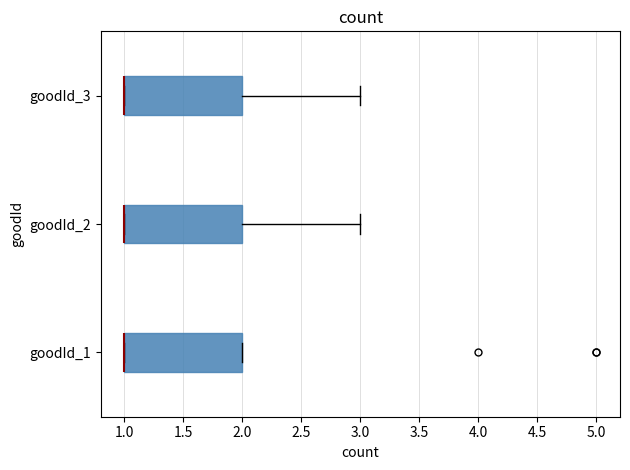

Where is the left edge of the box for goodId_1 on the x-axis? The values are not printed on the chart, so give them approximately, as read against the axis.

1